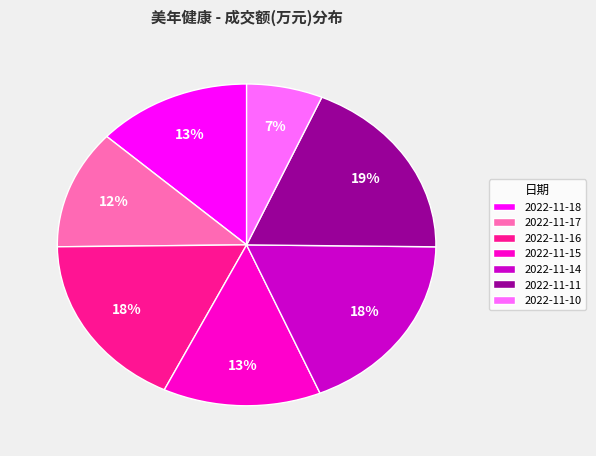

Does 2022-11-16 account for over 50% of the chart?

No